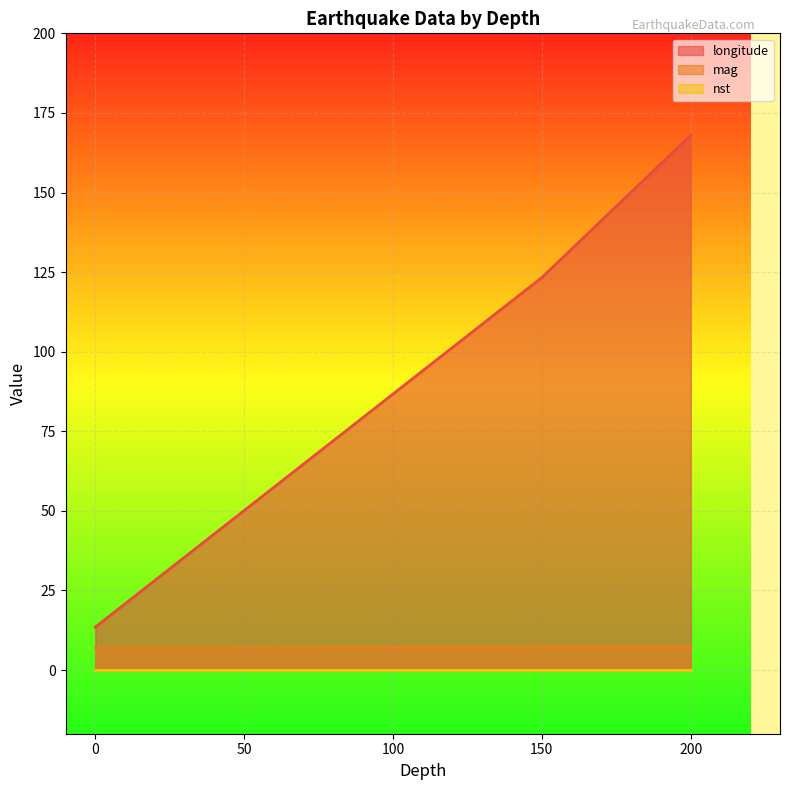

What value does the longitude series have at 150?

123.3